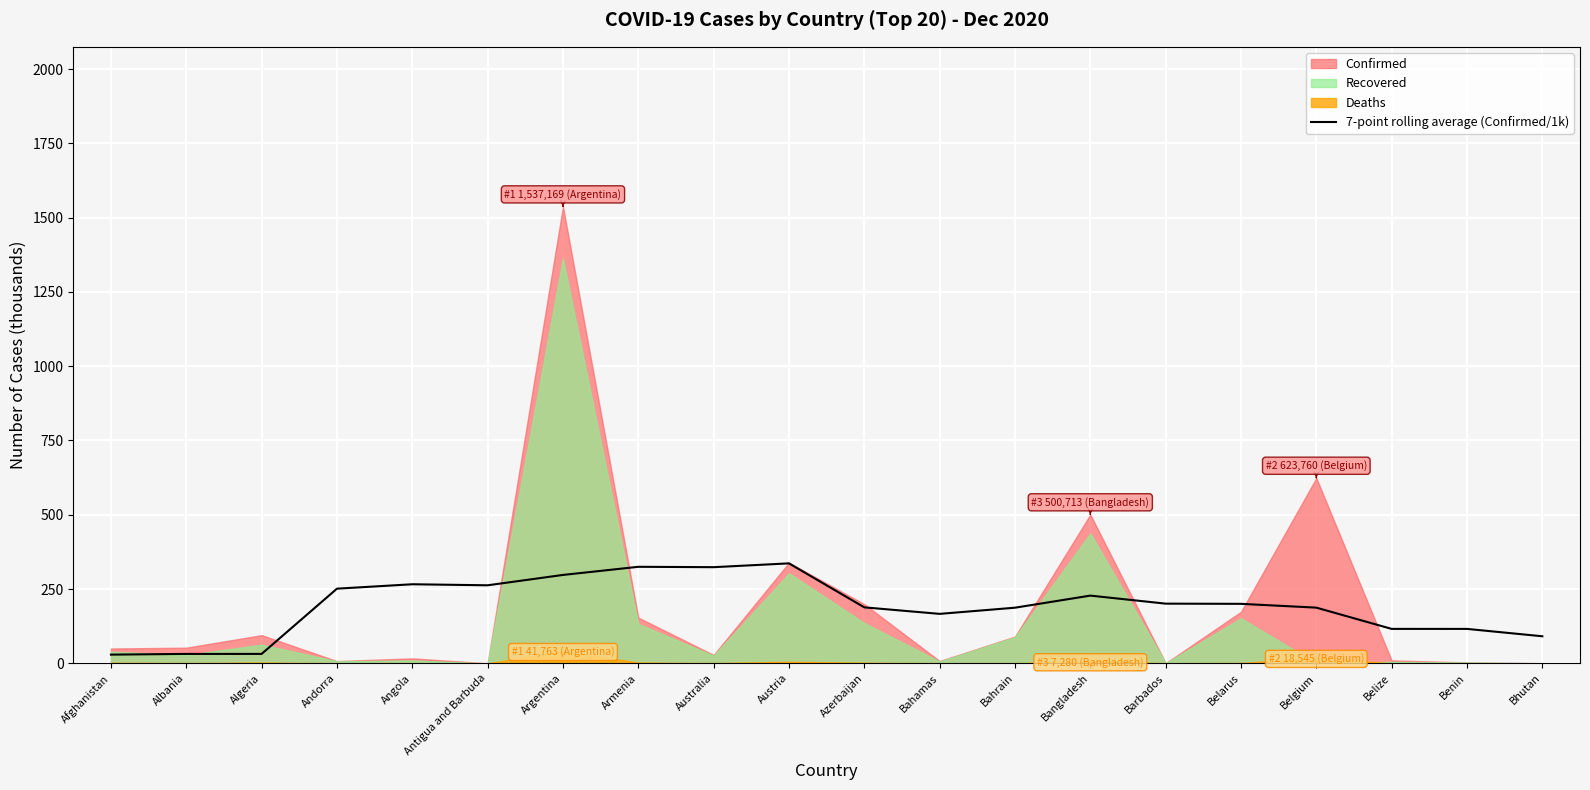

The chart shows a value of 31.6 at Albania. True or false?

True